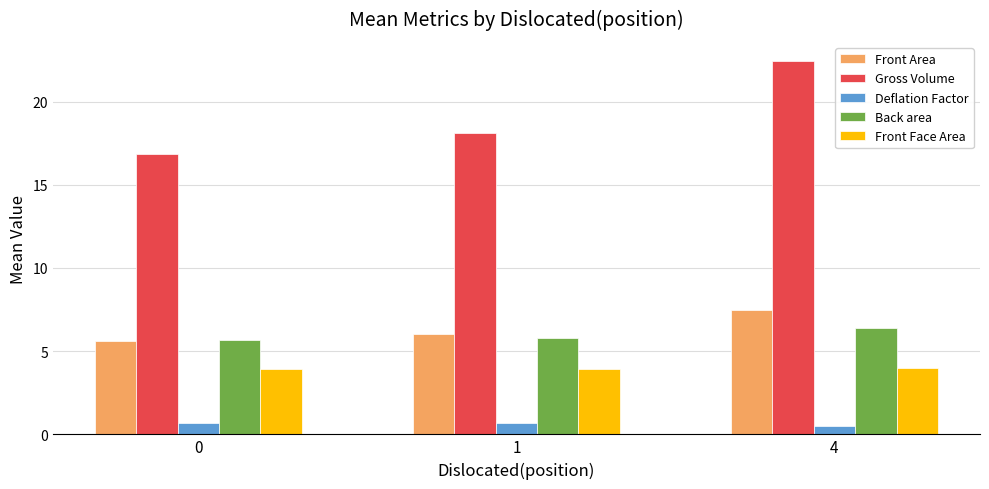

How many groups of bars are there?

3